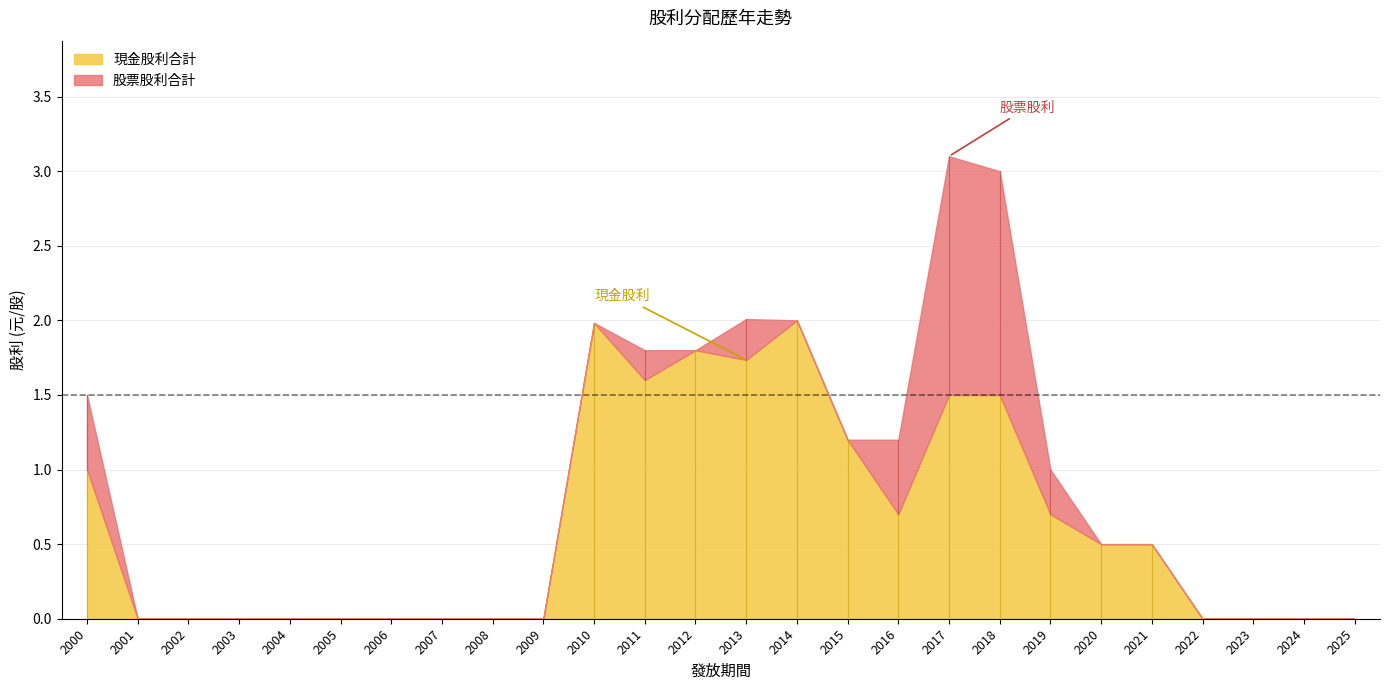

What are all the series names shown in the legend?

現金股利合計, 股票股利合計